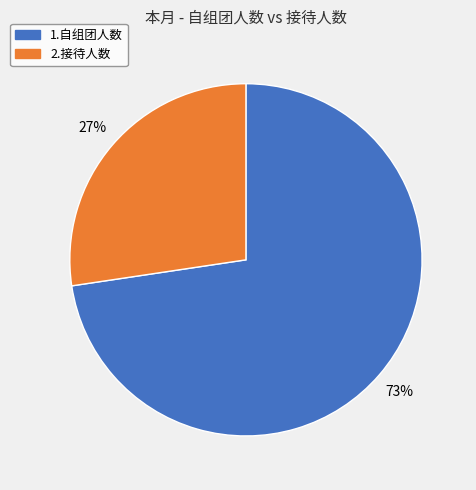

Which slice is the smallest?

2.接待人数